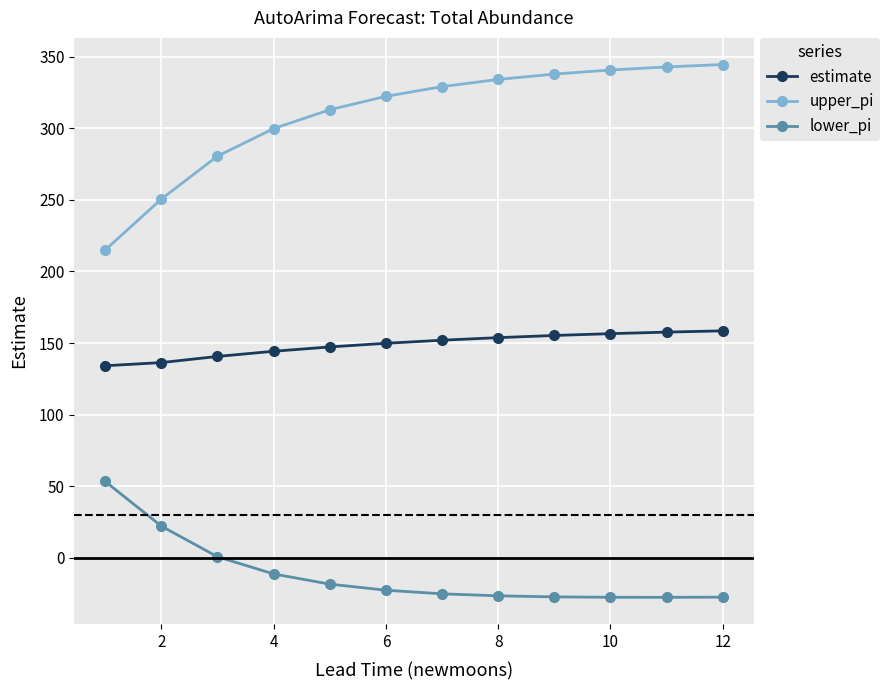

True or false: estimate and lower_pi cross at least once.

False